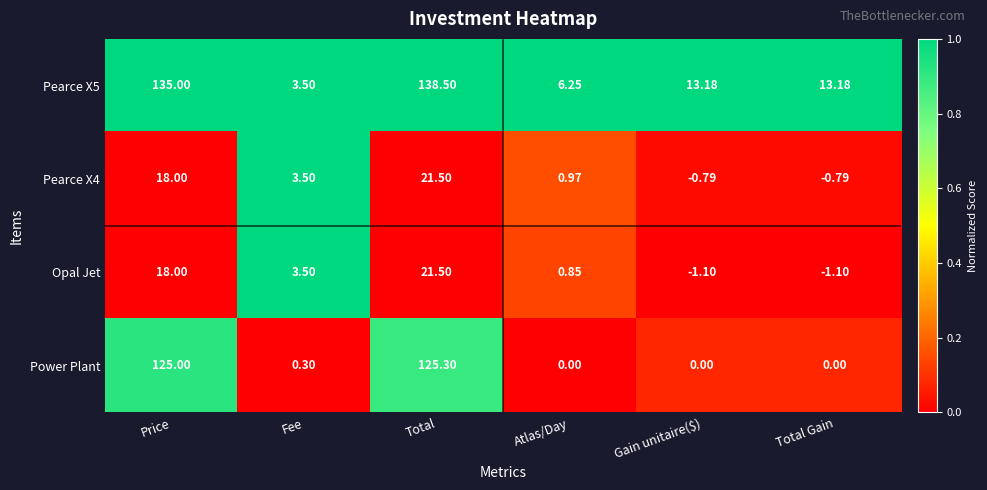

At which label does Pearce X5 reach its peak?

Total